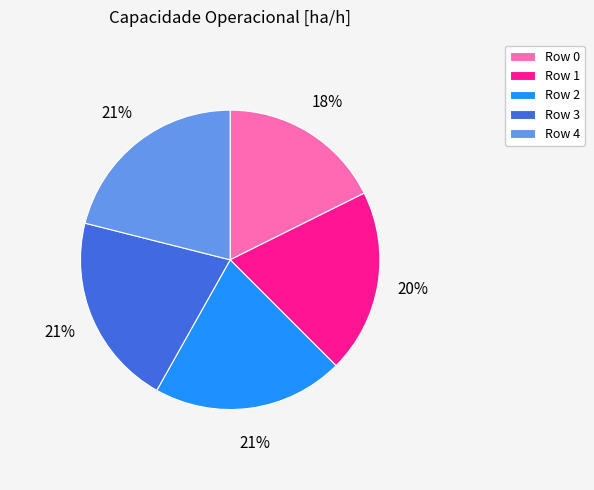

To the nearest percent, what is the average slice percentage?

20%